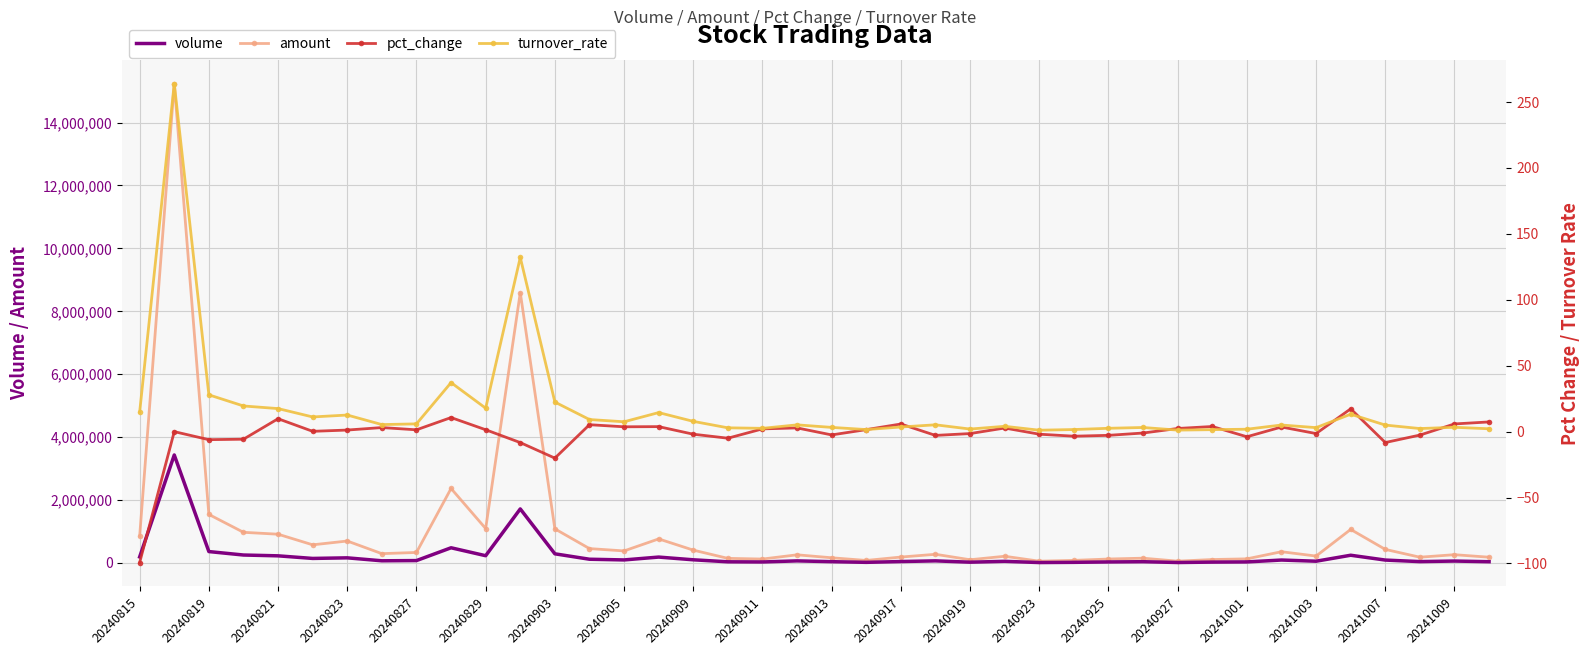

What is the average value of the volume series?

234177